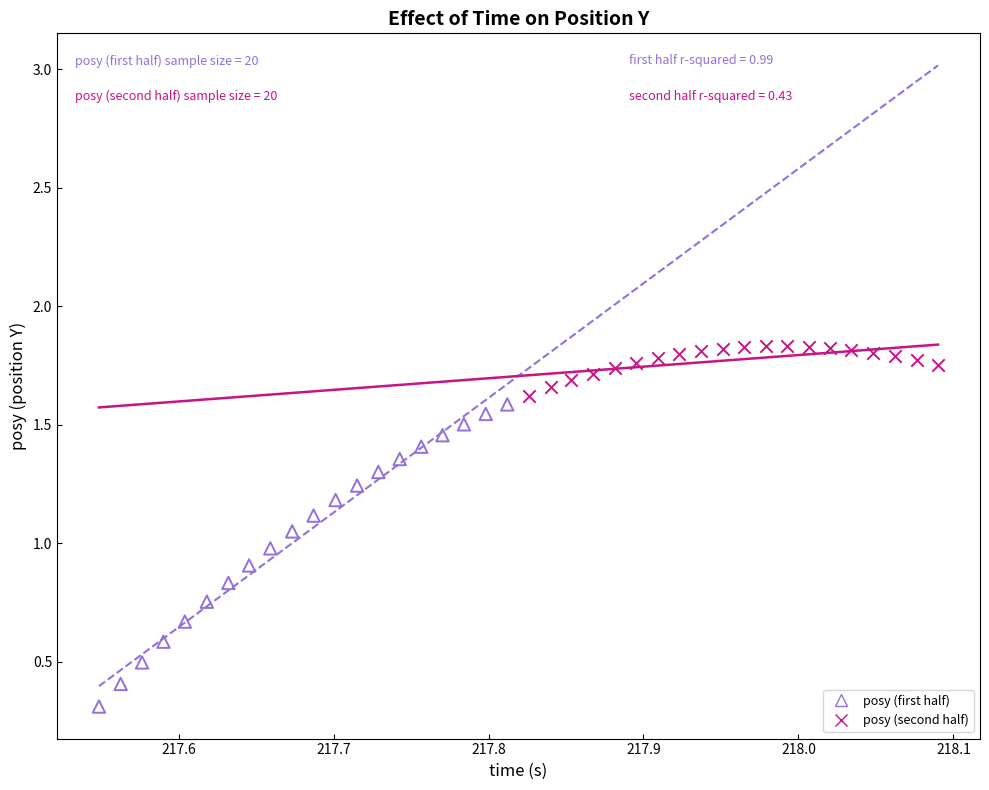

Which series contains the highest Y value?

posy (second half)